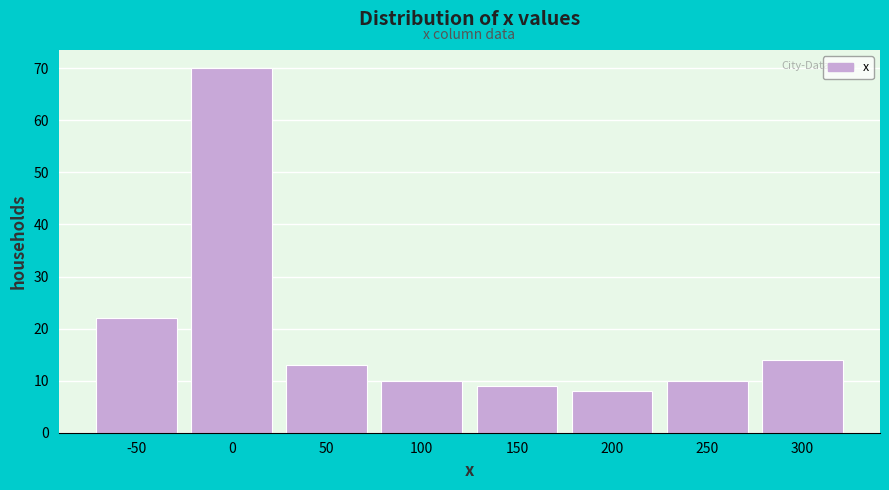

Reading left to right, extract all data points from this chart.

22	70	13	10	9	8	10	14